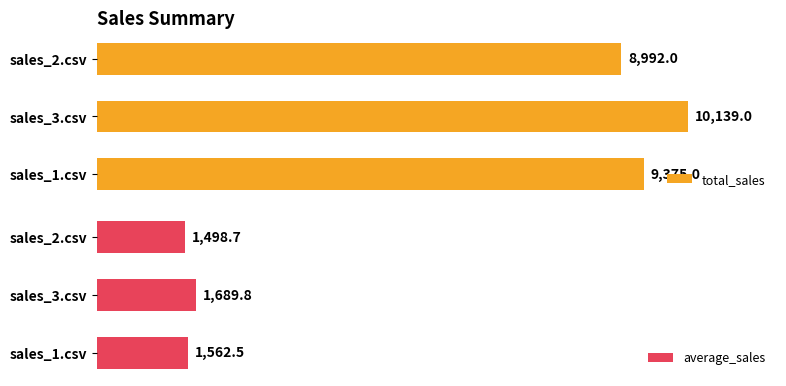

List the labels in order of total_sales value, largest first.

sales_3.csv, sales_1.csv, sales_2.csv